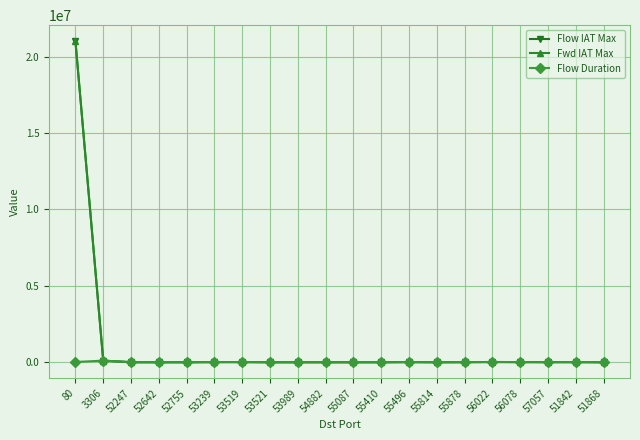

True or false: Fwd IAT Max has more than 2 points higher than both neighbors.

True